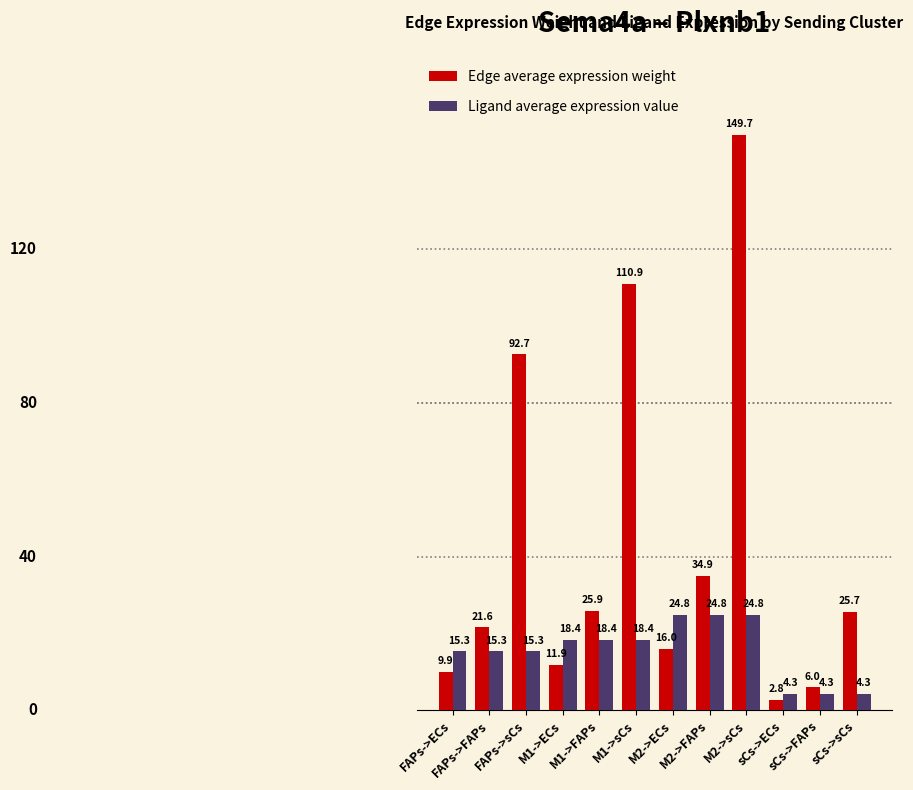

Which series has the largest range (max minus min)?

Edge average expression weight